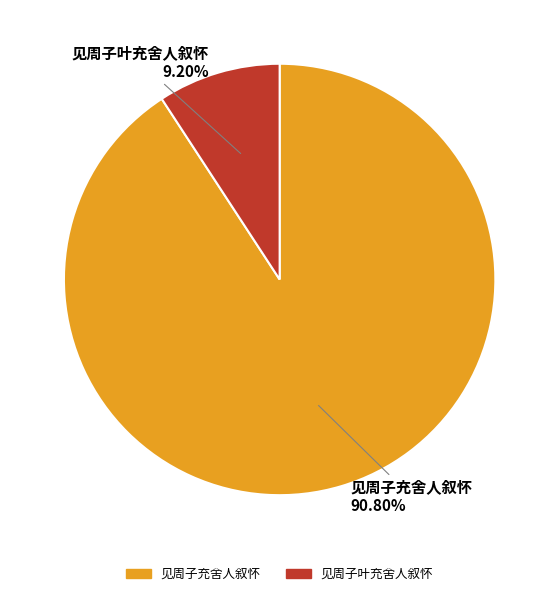

Does 见周子充舍人叙怀 represent more than half of the total?

Yes